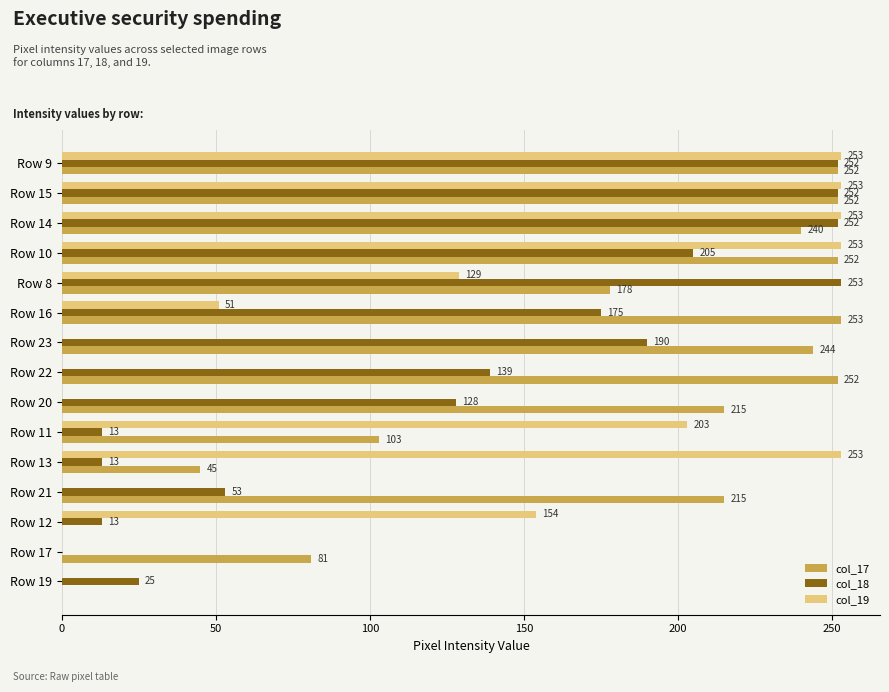

Between Row 13 and Row 19, which series saw the biggest shift?

col_19